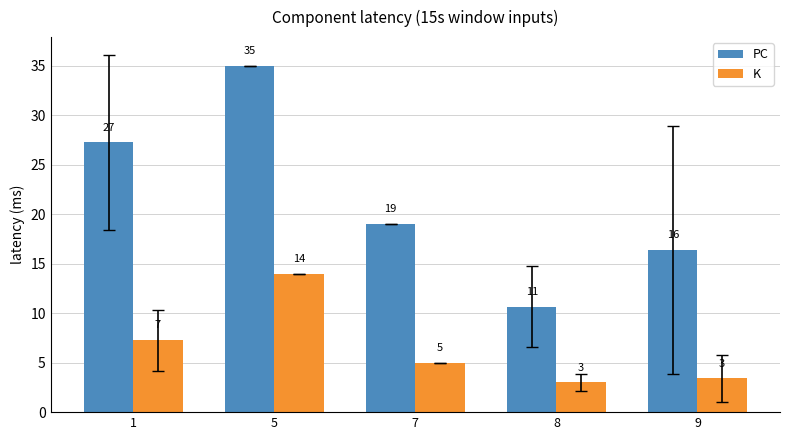

Which series changed the most between 7 and 8?

PC